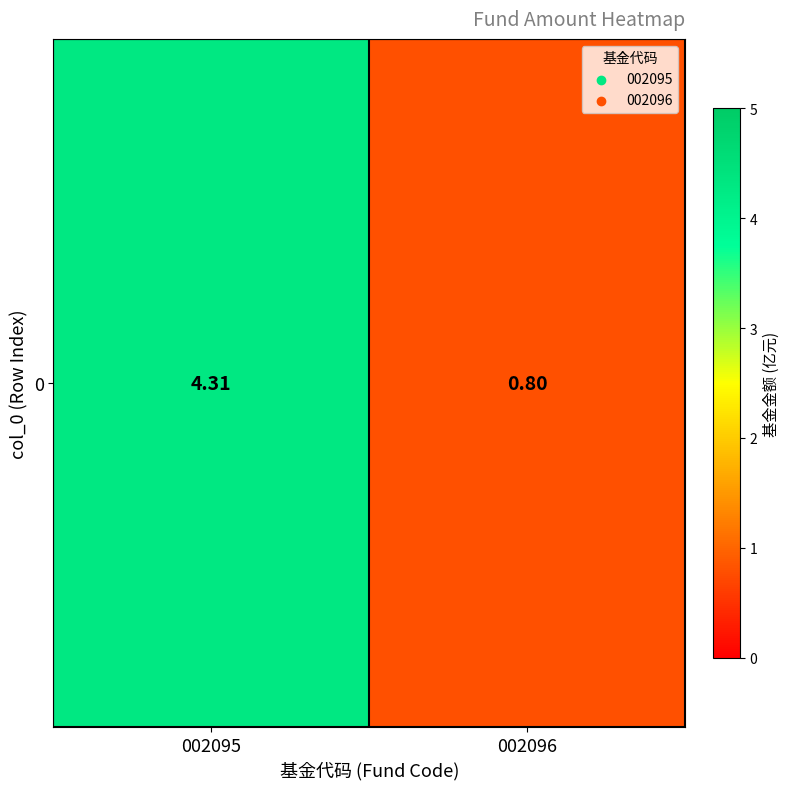

Reading left to right, list all the values displayed in this chart.

002095=4.3	002096=0.8